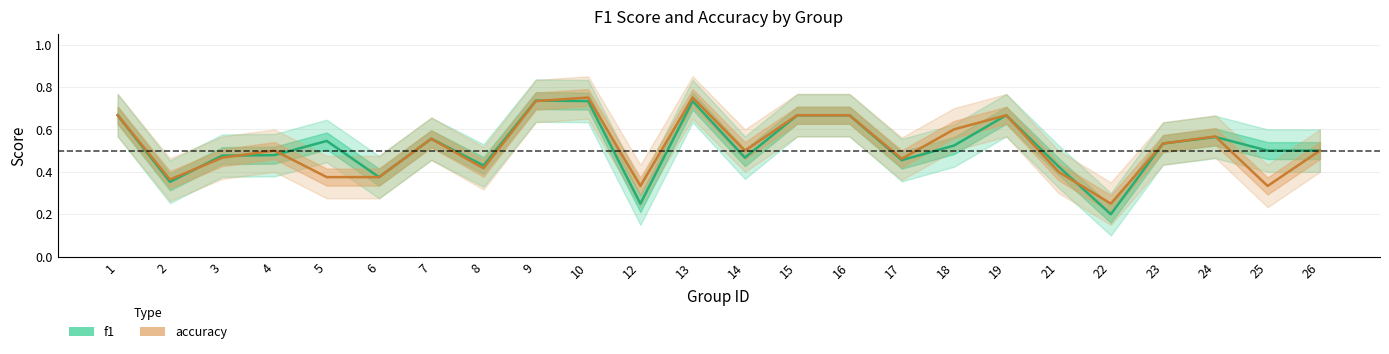

Is it true that f1 equals 0.7 at 19?

True